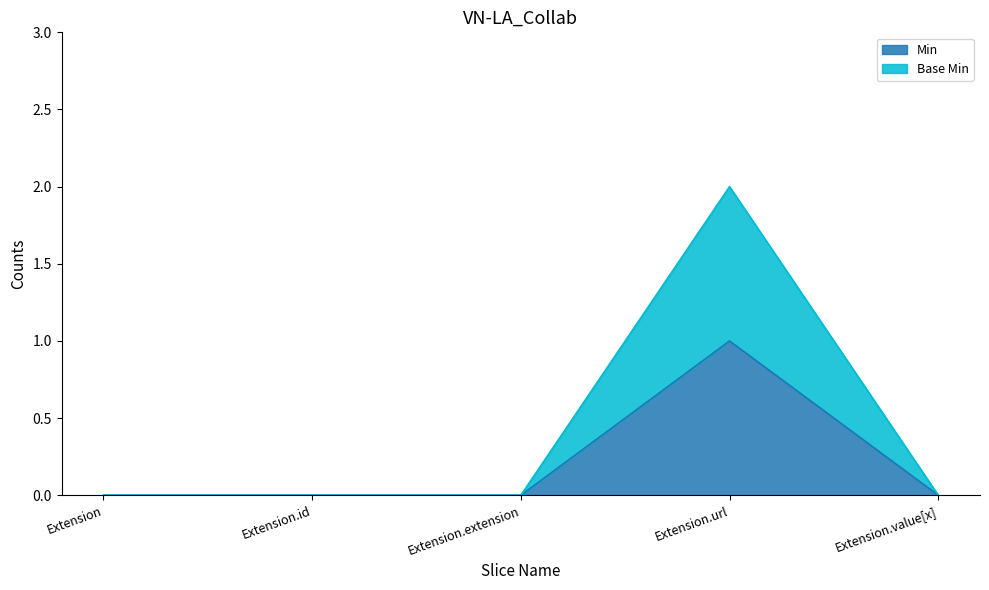

Which series has the largest total across all categories?

Base Min